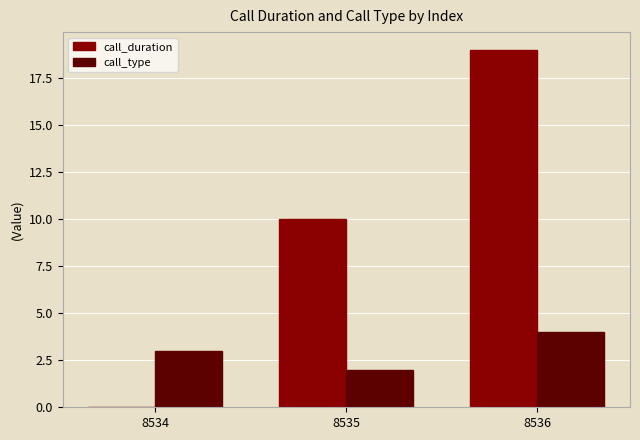

True or false: call_type has a value of 5 at 8536.

False